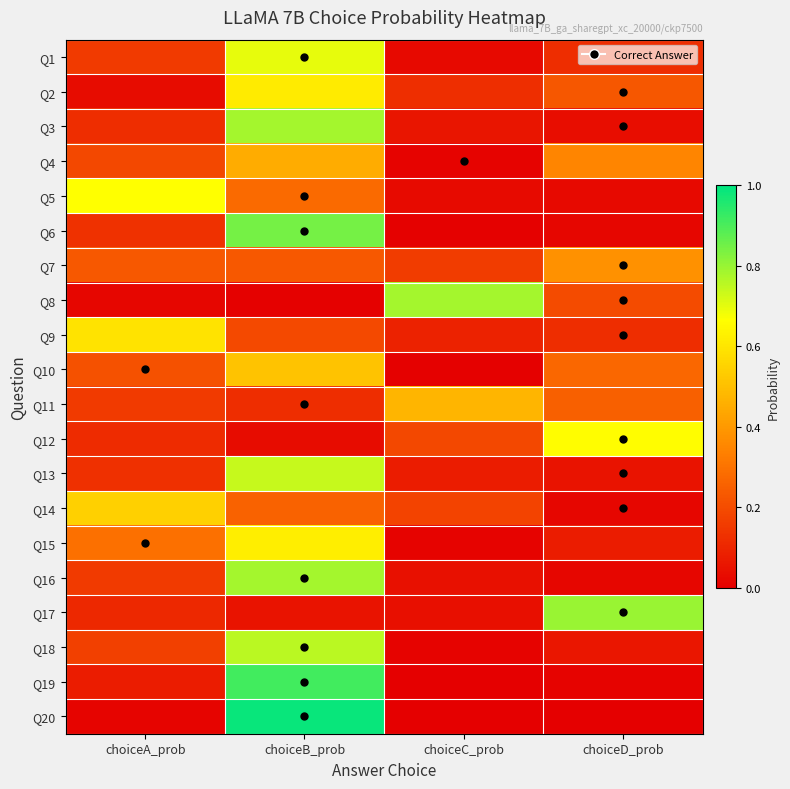

At which category is the sum across all series the highest?

choiceB_prob